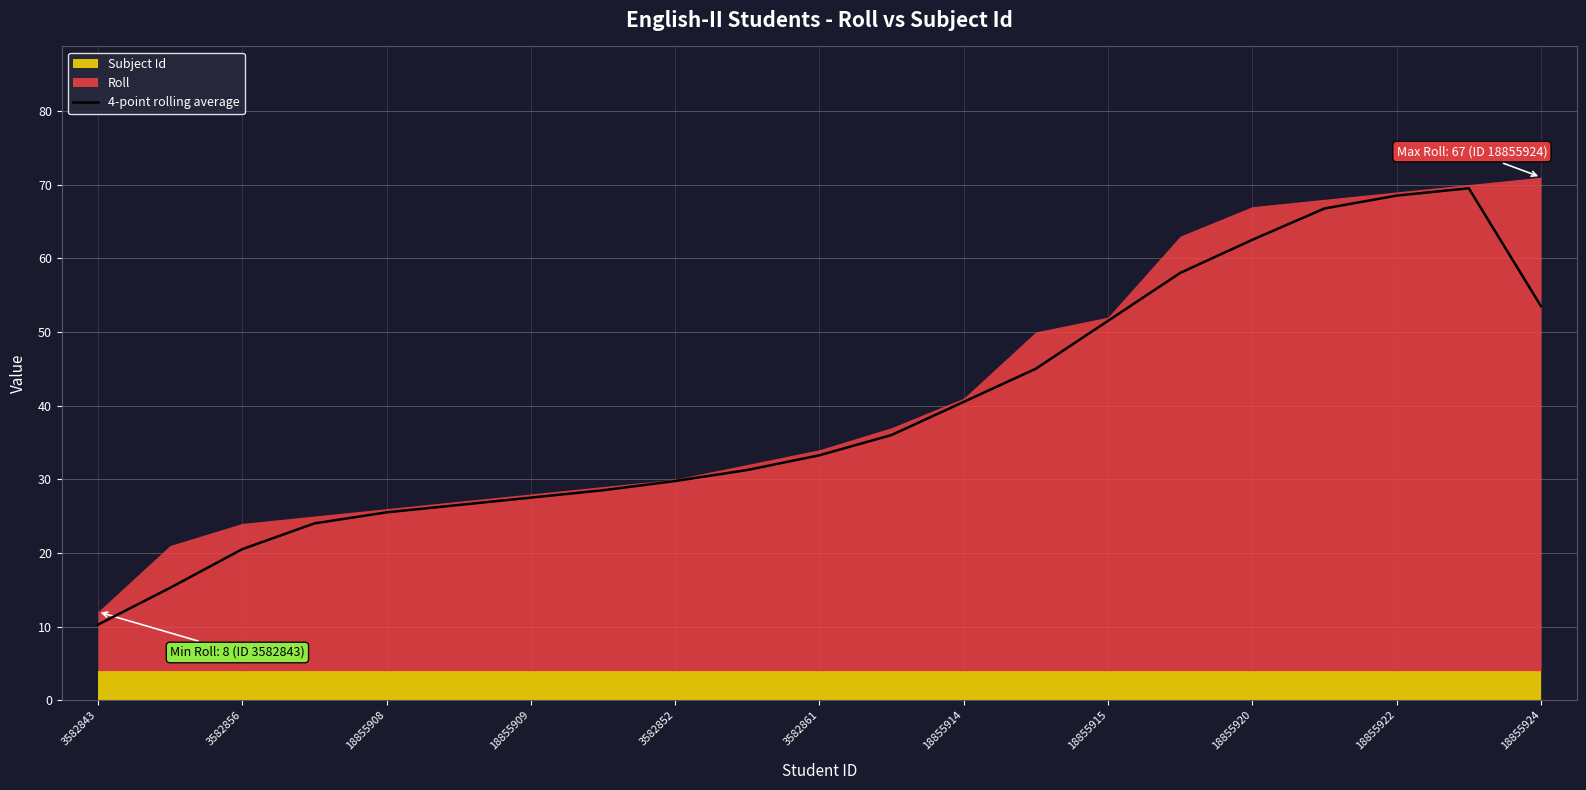

Which category has the lowest value across all series?

3582843